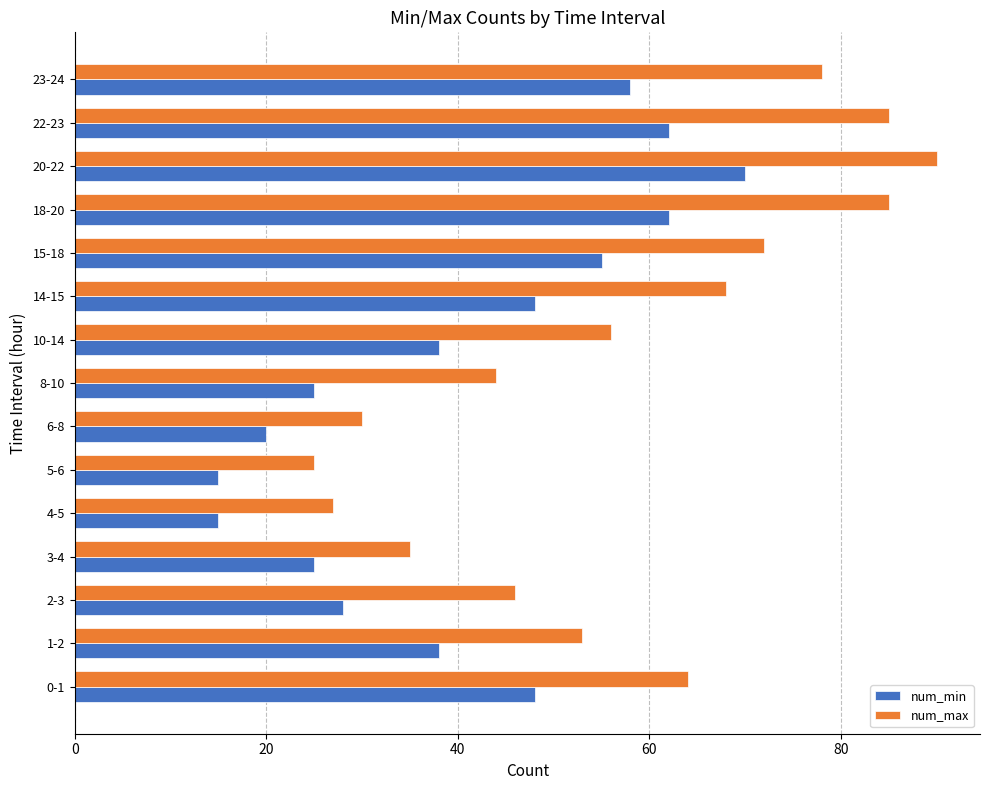

List the series in order of their overall mean, lowest first.

num_min, num_max